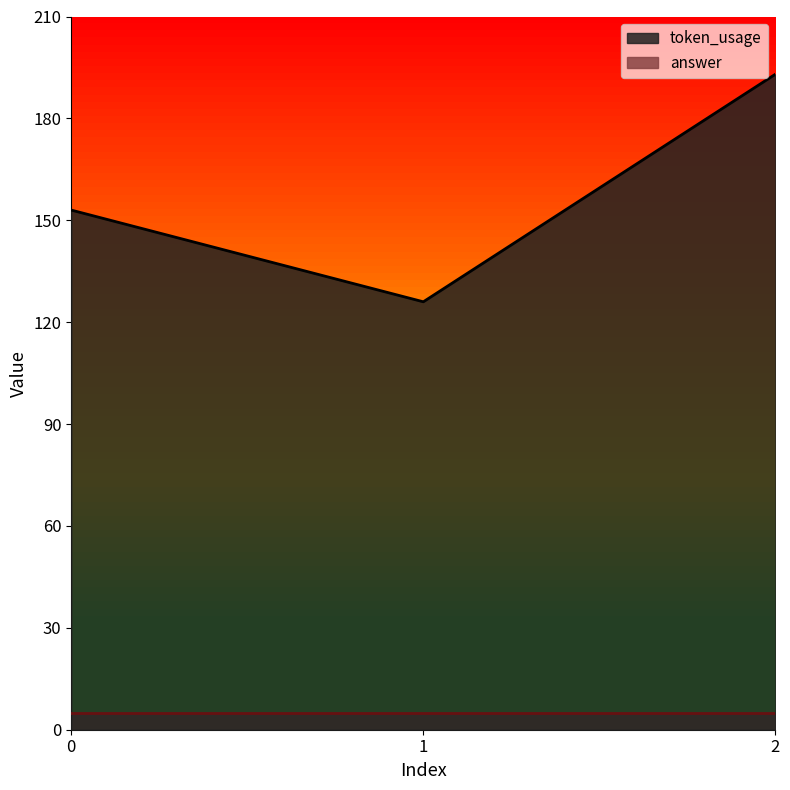

What is the change in value from 1 to 2?

+67